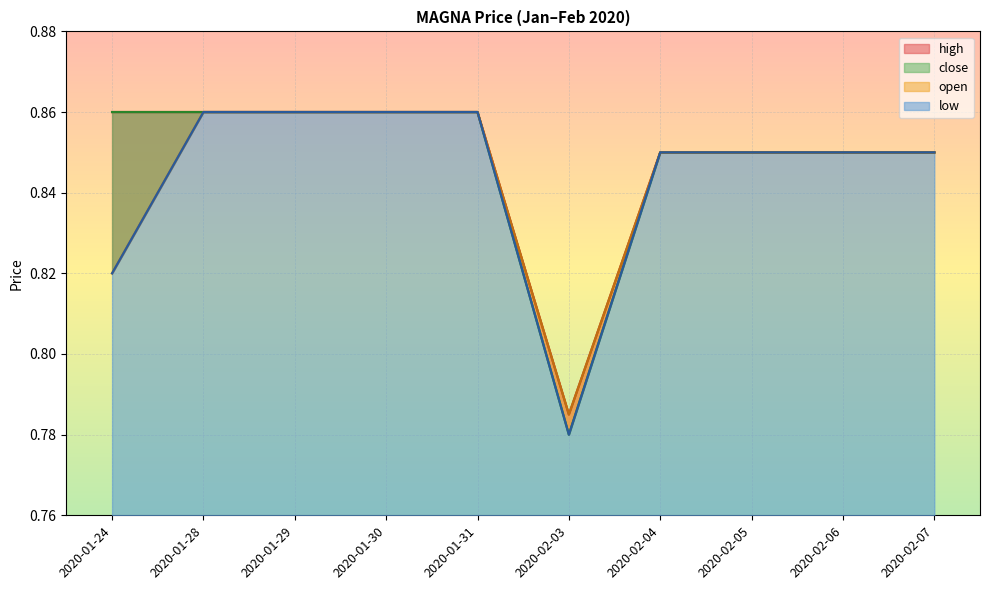

What is the maximum value shown in the chart?

0.9